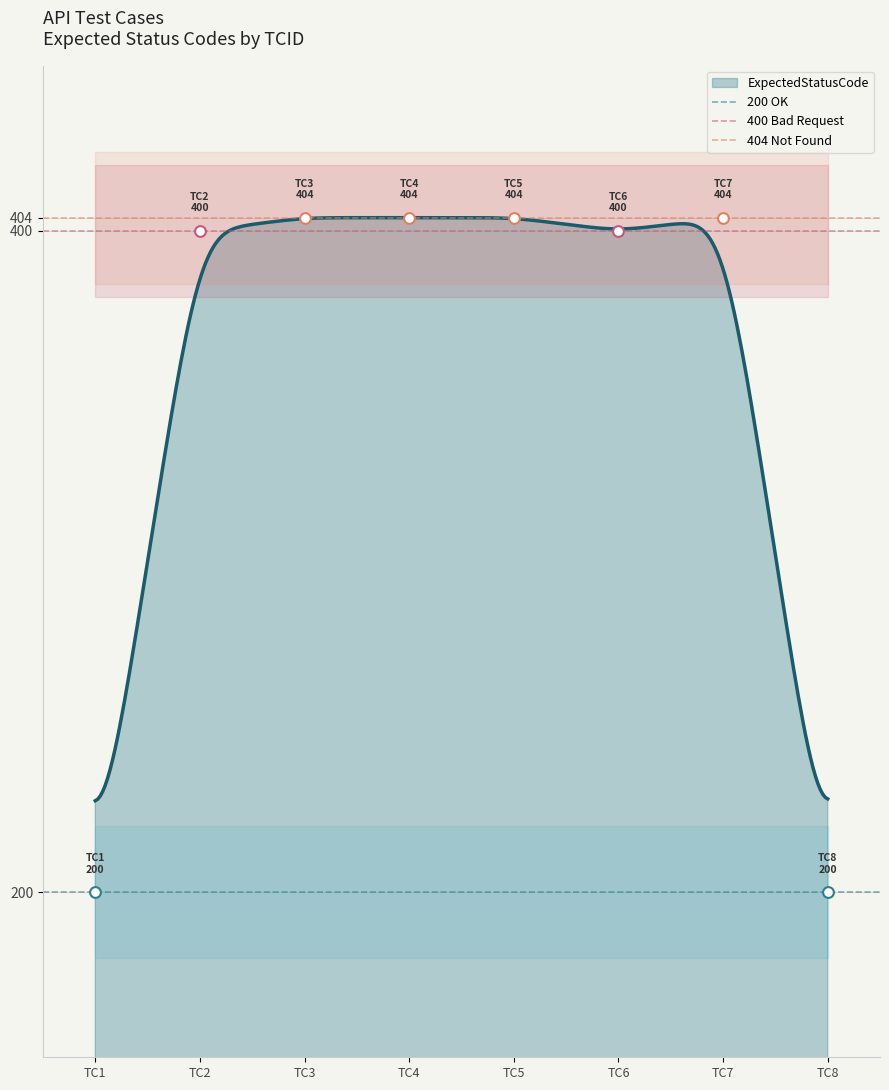

Which series has the largest total across all categories?

404 Not Found